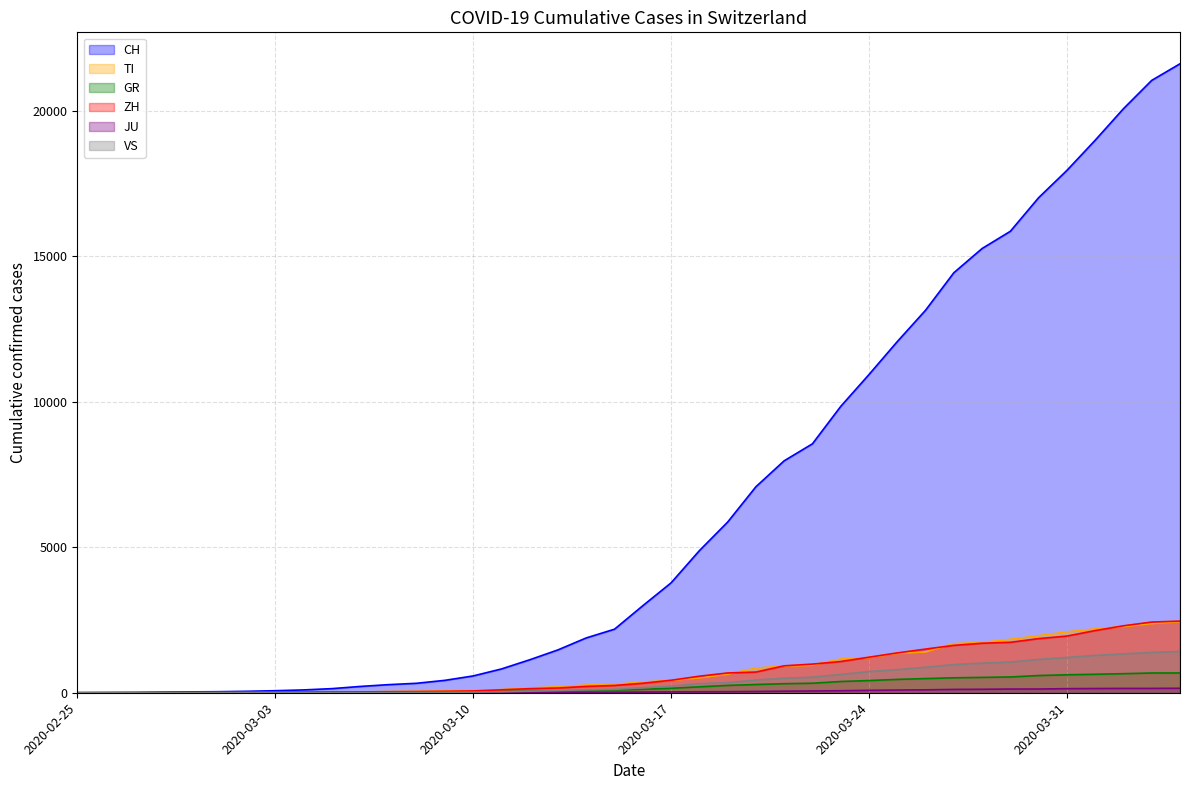

Does the chart have visible grid lines?

Yes